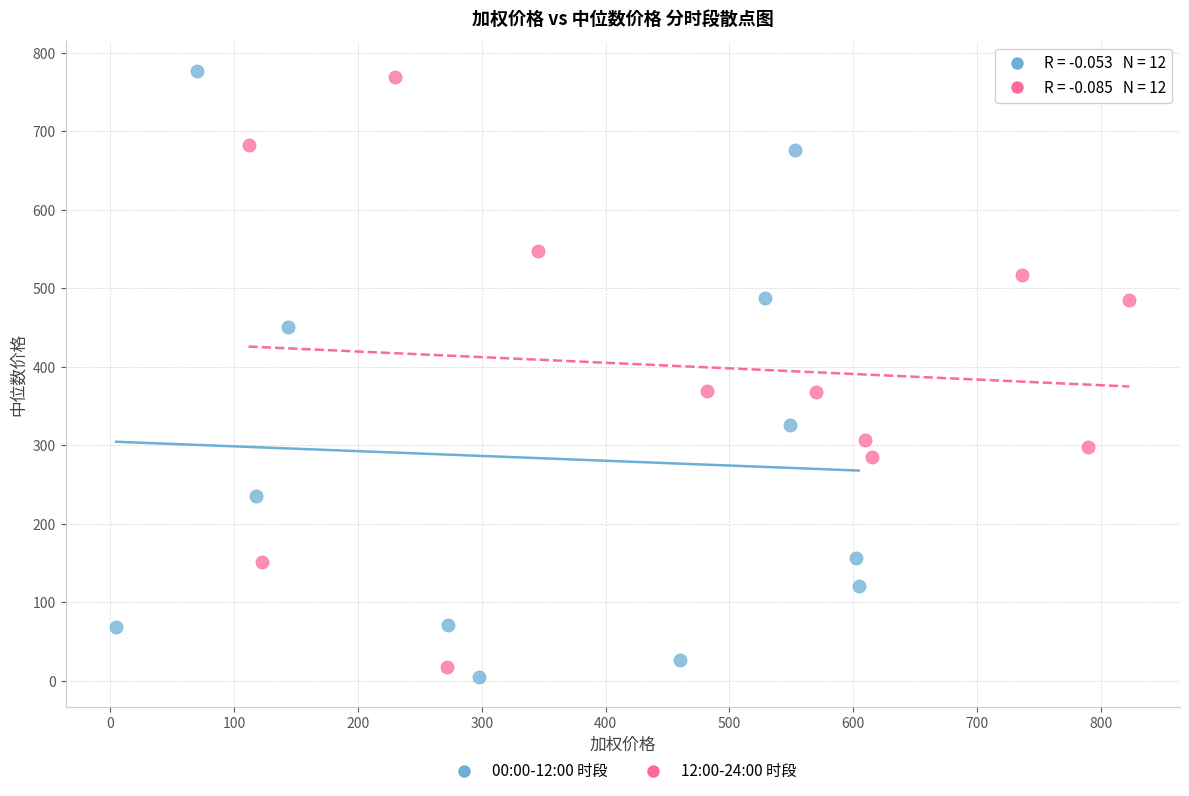

What are all the series names shown in the legend?

00:00-12:00 时段, 12:00-24:00 时段